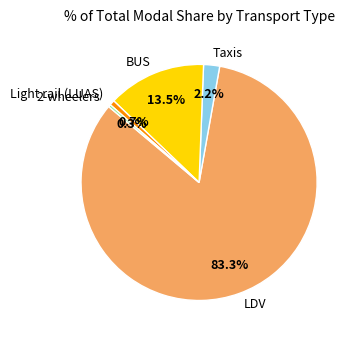

Is it true that BUS is 4% of the pie?

False